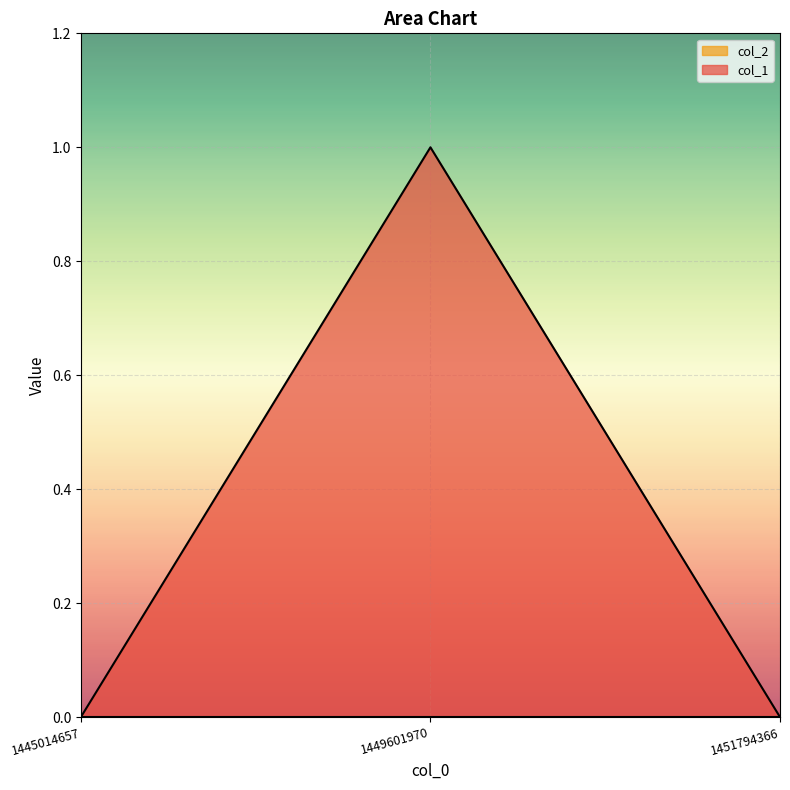

At which category is the sum across all series the highest?

1449601970